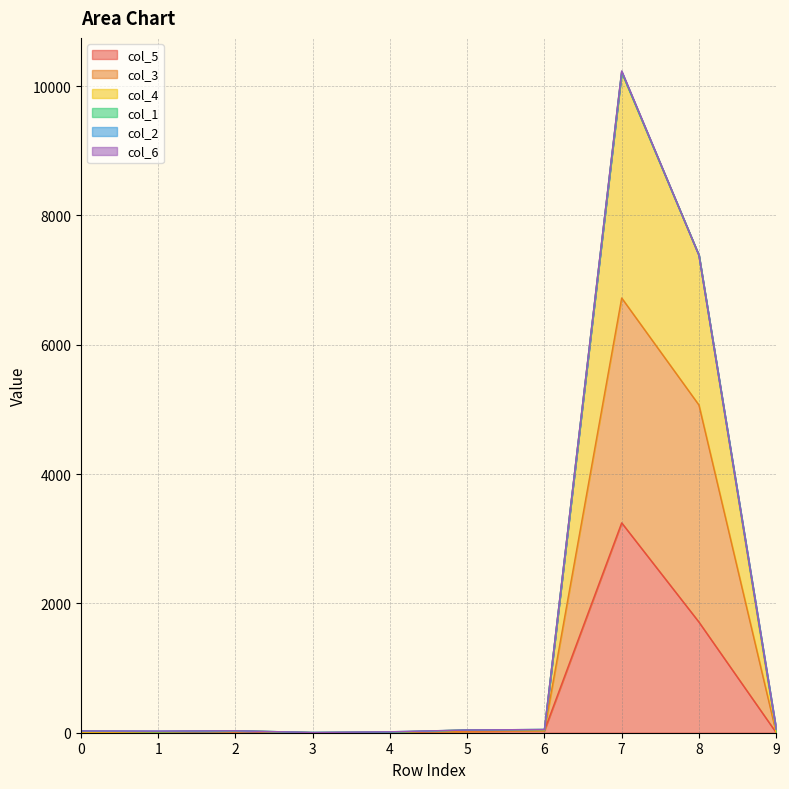

Is it true that col_5 equals 2067 at 7?

False